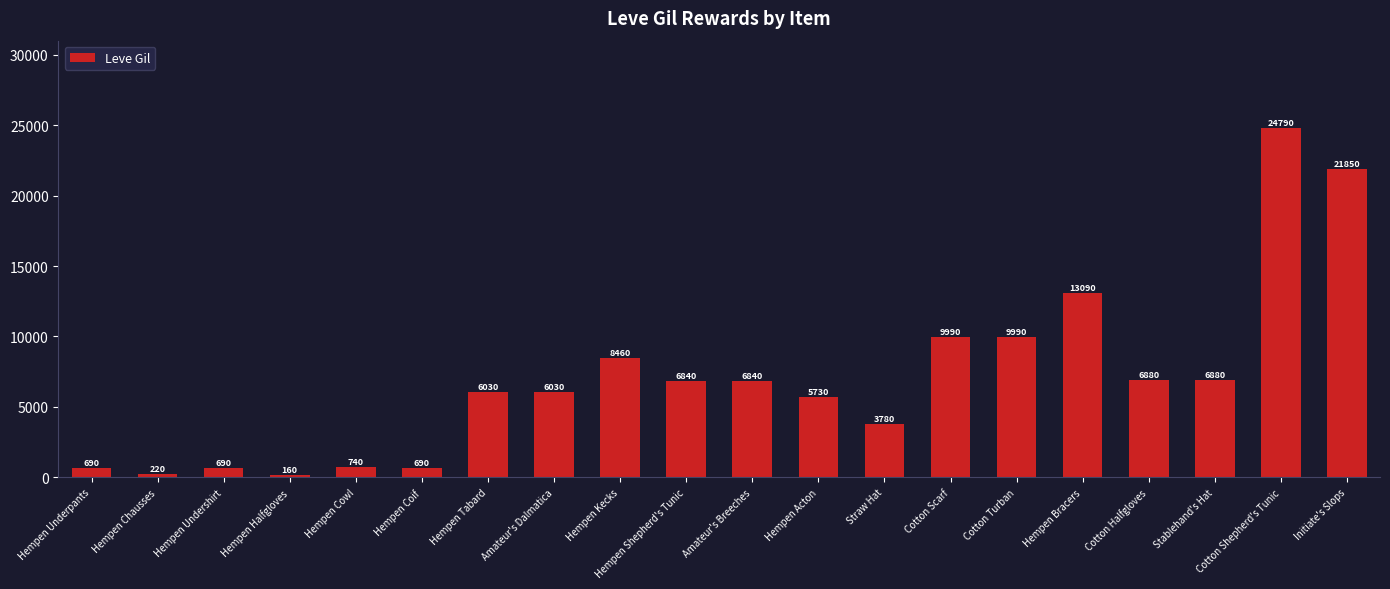

What is the sum of the values at Hempen Chausses and Cotton Halfgloves?

7100